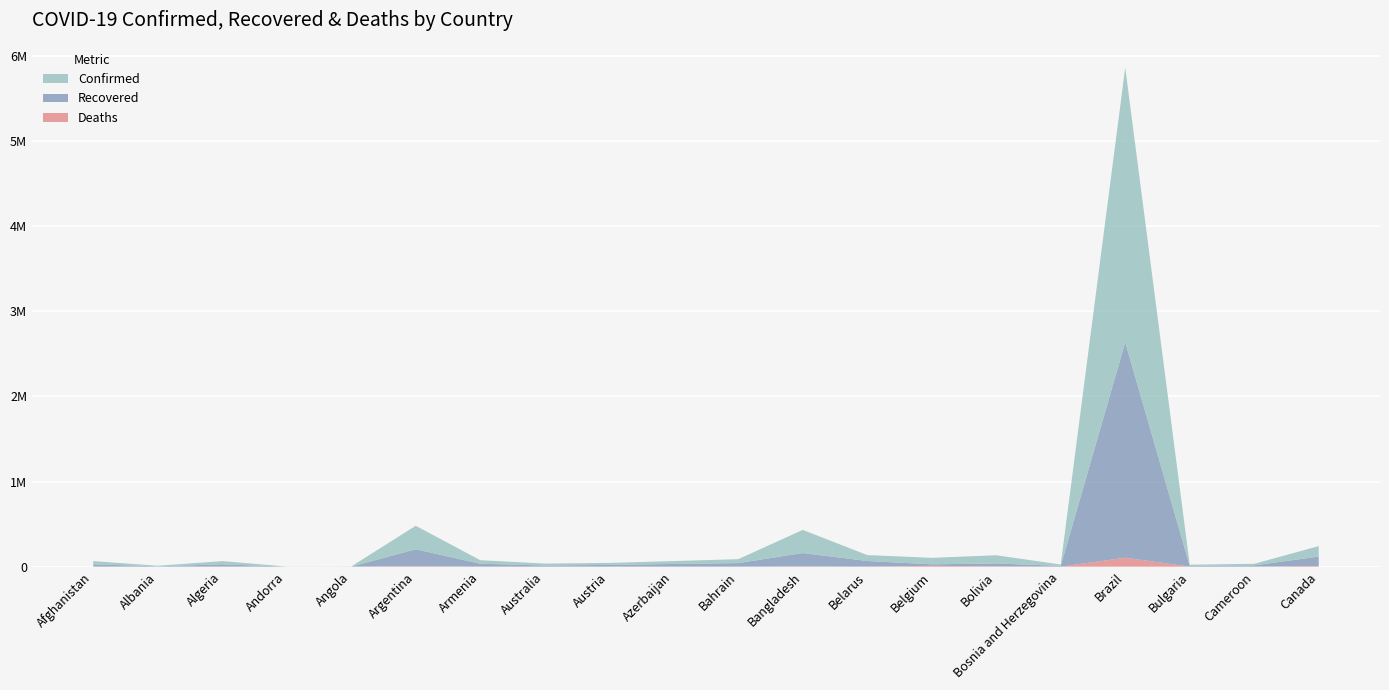

Reading right to left, extract all data points from this chart.

Confirmed: 123280	18308	14069	3224876	15535	96459	76191	69308	271881	45726	34018	22876	22743	41299	276072	1815	989	37664	7117	37431
Recovered: 109313	15320	8901	2529245	9344	33720	17913	66452	156623	42180	31490	20499	13350	34164	199005	577	863	26308	3695	26714
Deaths: 9066	401	484	105463	469	3884	9916	603	3591	167	504	725	375	814	5428	80	53	1351	219	1363